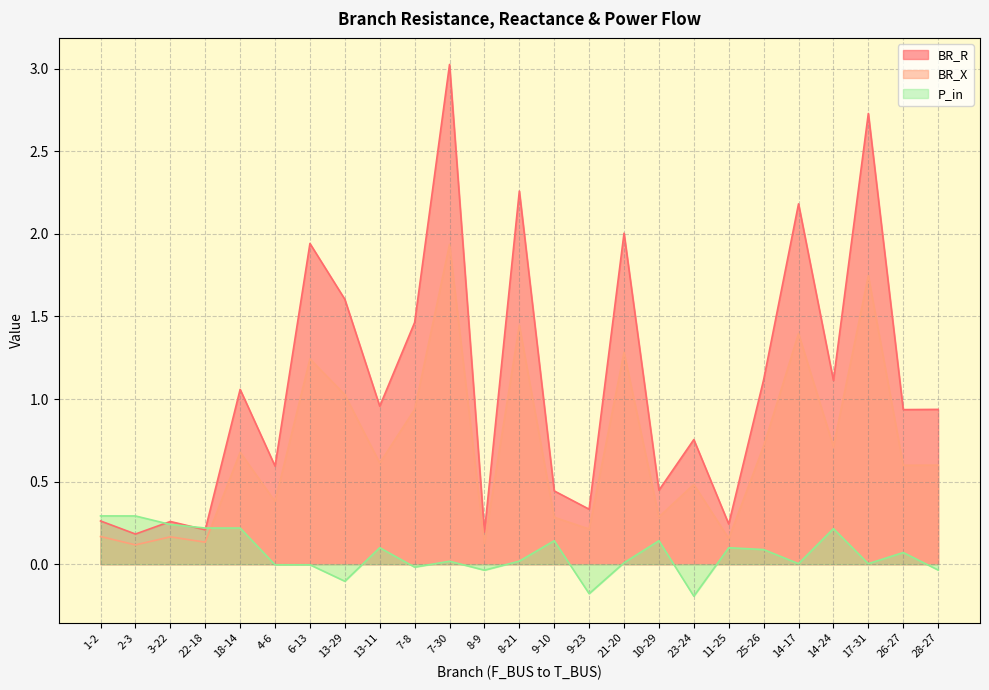

Reading left to right, extract all data points from this chart.

BR_R: 1-2=0.3	2-3=0.2	3-22=0.3	22-18=0.2	18-14=1.1	4-6=0.6	6-13=1.9	13-29=1.6	13-11=1.0	7-8=1.5	7-30=3.0	8-9=0.2	8-21=2.3	9-10=0.4	9-23=0.3	21-20=2.0	10-29=0.4	23-24=0.8	11-25=0.2	25-26=1.1	14-17=2.2	14-24=1.1	17-31=2.7	26-27=0.9	28-27=0.9
BR_X: 1-2=0.2	2-3=0.1	3-22=0.2	22-18=0.1	18-14=0.7	4-6=0.4	6-13=1.2	13-29=1.0	13-11=0.6	7-8=0.9	7-30=1.9	8-9=0.1	8-21=1.4	9-10=0.3	9-23=0.2	21-20=1.3	10-29=0.3	23-24=0.5	11-25=0.2	25-26=0.7	14-17=1.4	14-24=0.7	17-31=1.7	26-27=0.6	28-27=0.6
P_in: 1-2=0.3	2-3=0.3	3-22=0.2	22-18=0.2	18-14=0.2	4-6=-0.0	6-13=-0.0	13-29=-0.1	13-11=0.1	7-8=-0.0	7-30=0.0	8-9=-0.0	8-21=0.0	9-10=0.1	9-23=-0.2	21-20=0.0	10-29=0.1	23-24=-0.2	11-25=0.1	25-26=0.1	14-17=0.0	14-24=0.2	17-31=0.0	26-27=0.1	28-27=-0.0